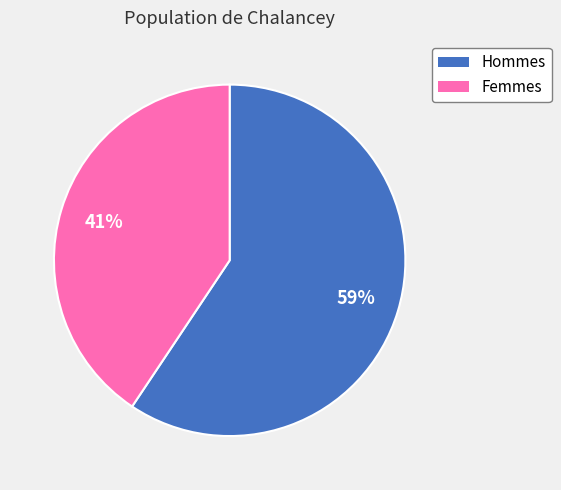

What is the majority slice?

Hommes